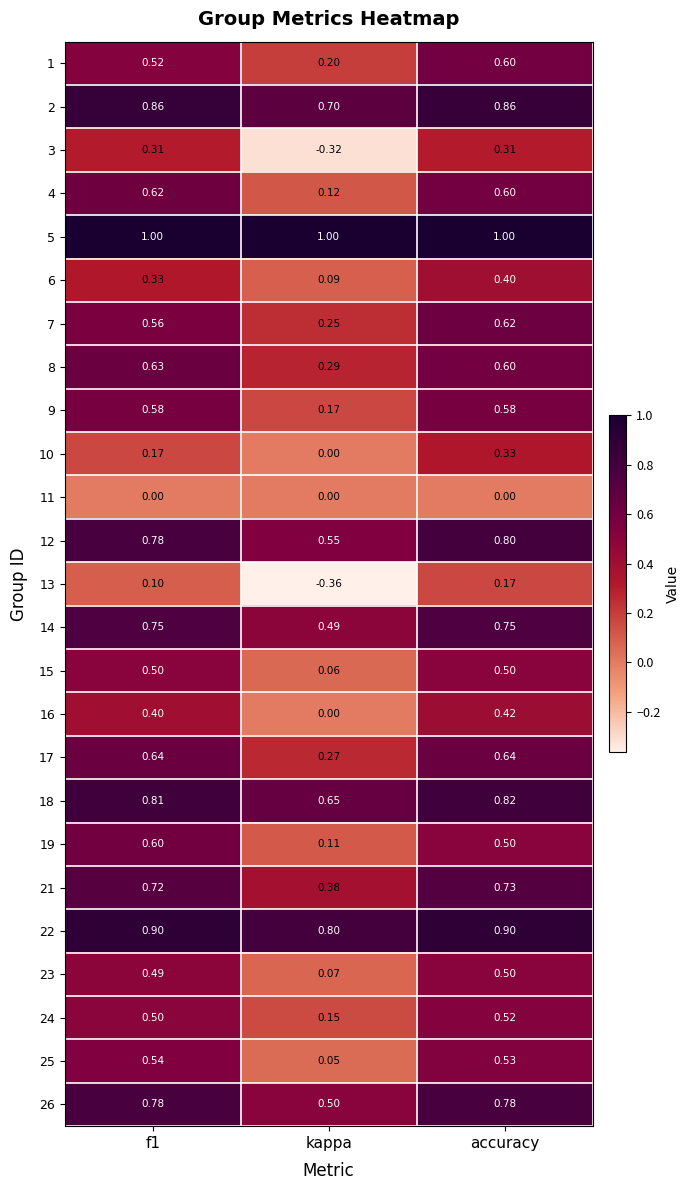

How many data points does each series have?

3